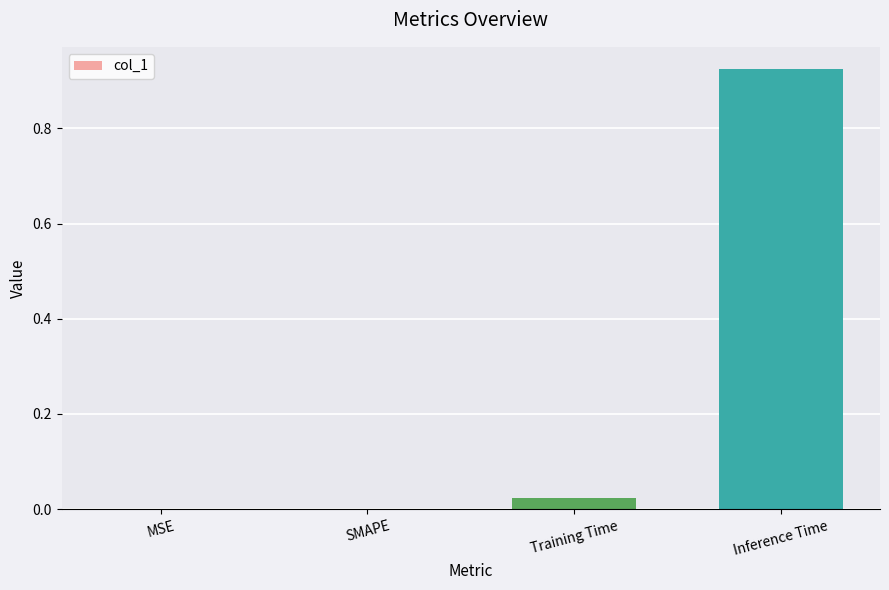

What is the change in value from Training Time to Inference Time?

+0.9